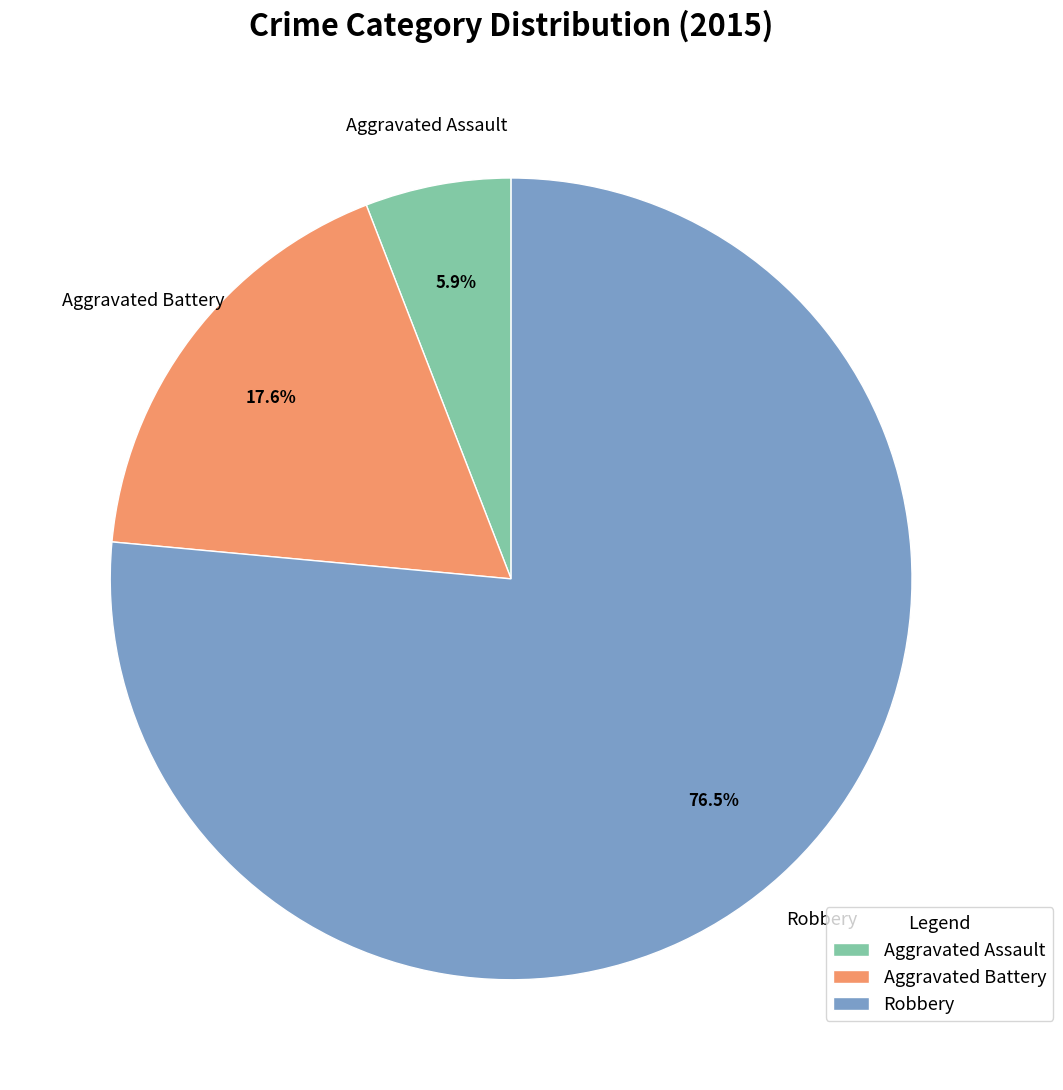

To the nearest percent, what is the combined percentage of Robbery and Aggravated Assault?

82%